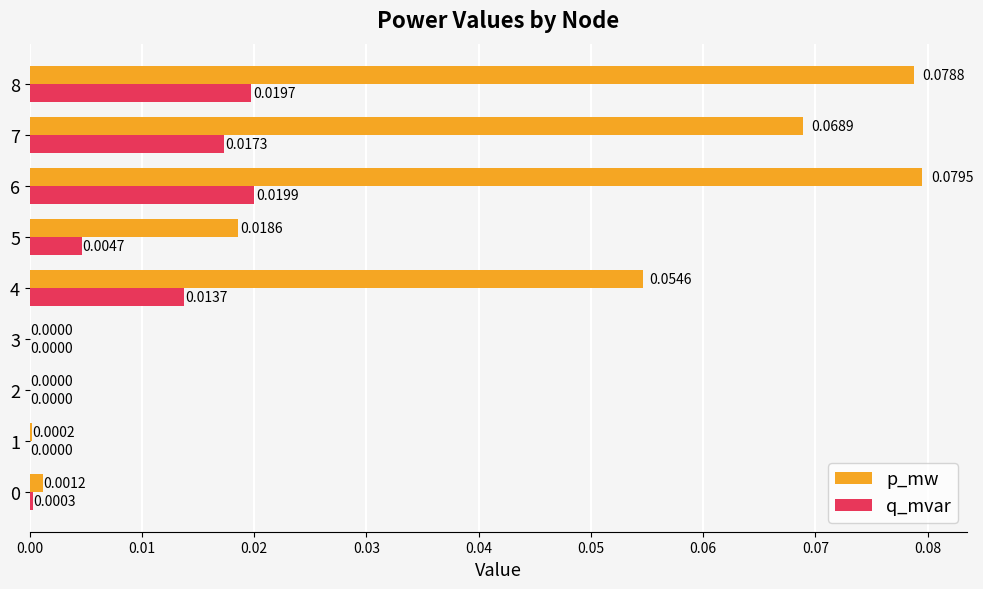

Count the number of data series in this chart.

2